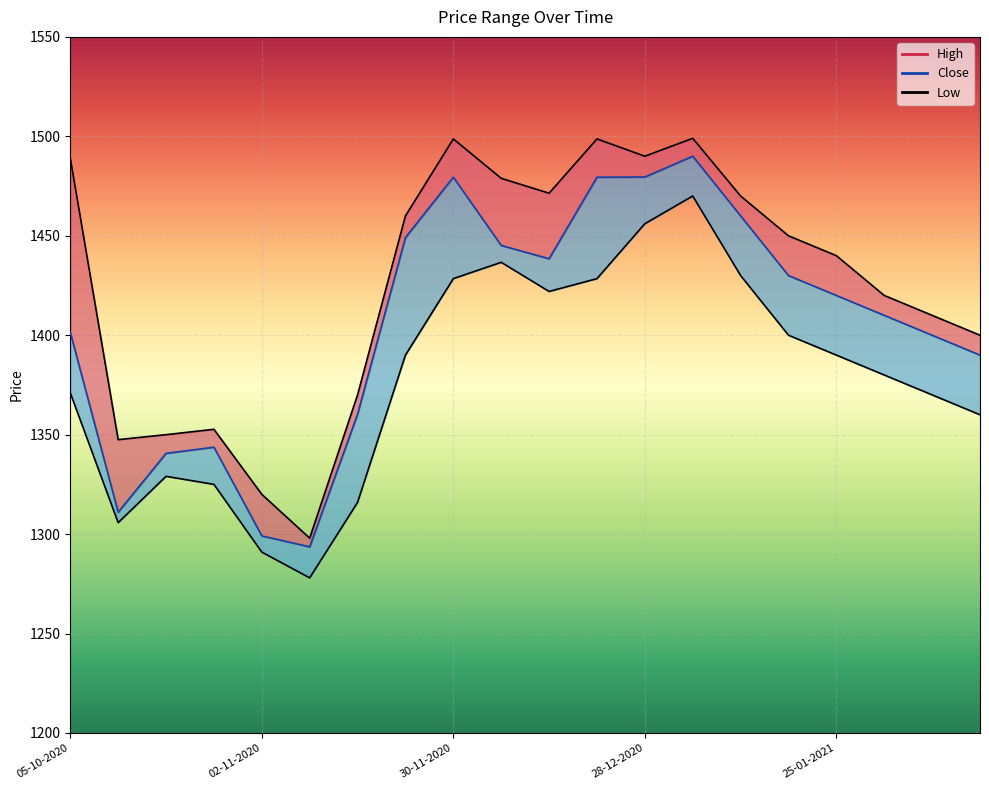

What is the difference between the Low values at 16-11-2020 and 21-12-2020?

112.5